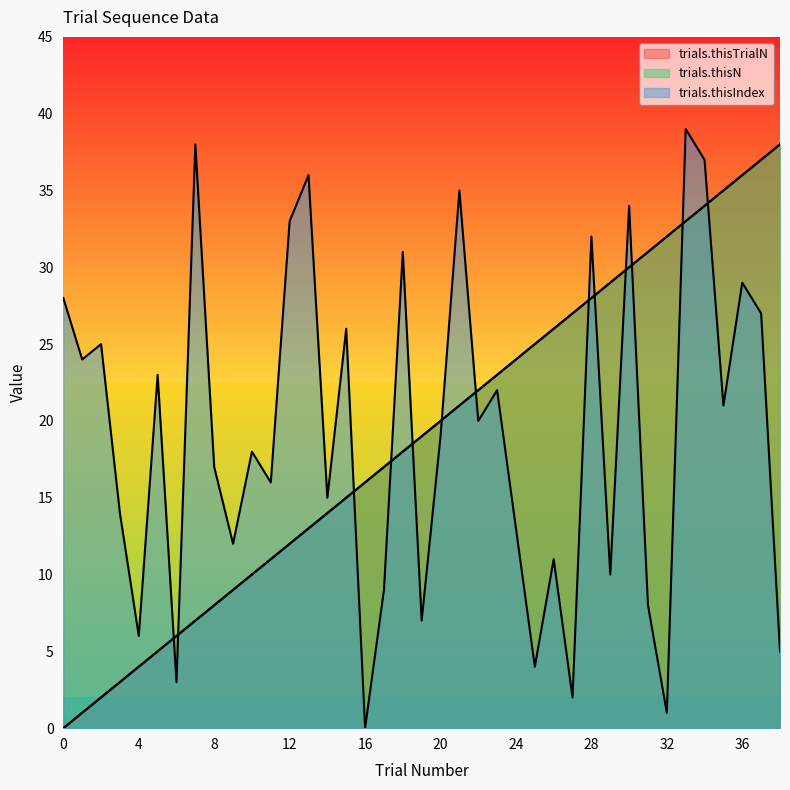

At which category is the sum across all series the highest?

33